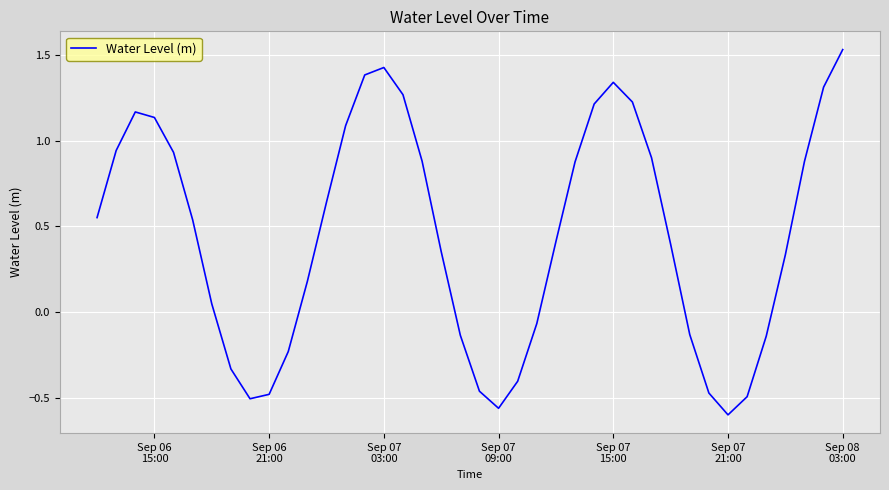

What is the difference between the maximum and minimum values?

2.1